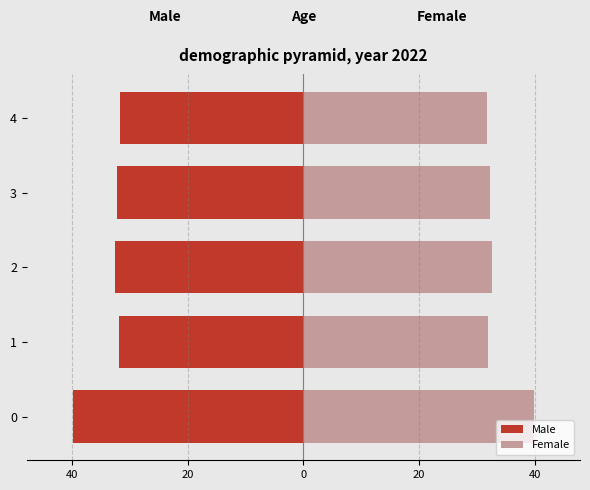

What is the difference between the second highest and minimum values in the Female series?

0.9